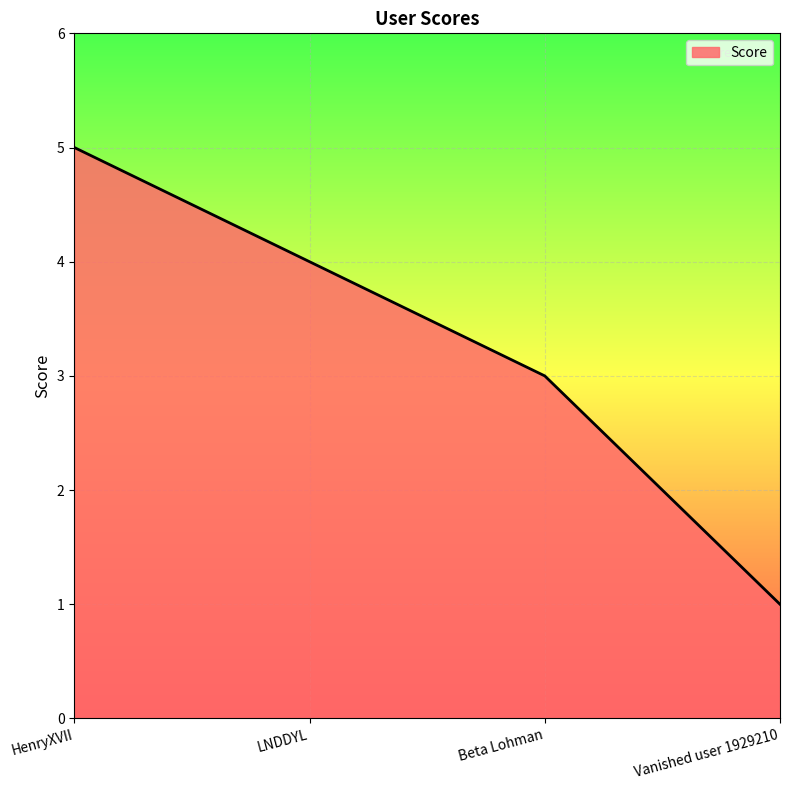

Is it true that the value at HenryXVII is 5?

True